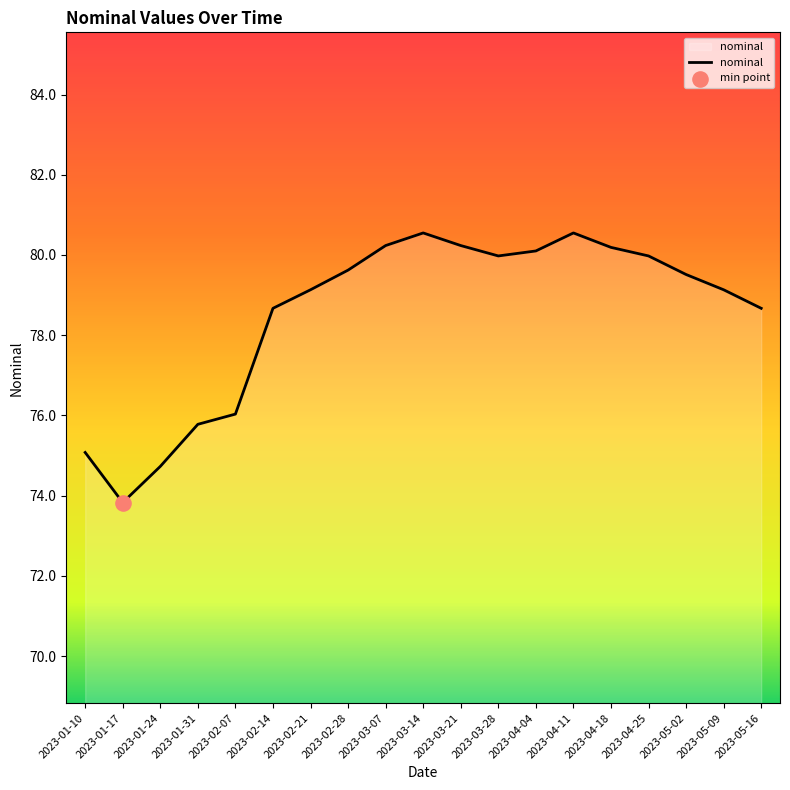

What is the change in value from 2023-04-25 to 2023-05-16?

-1.3